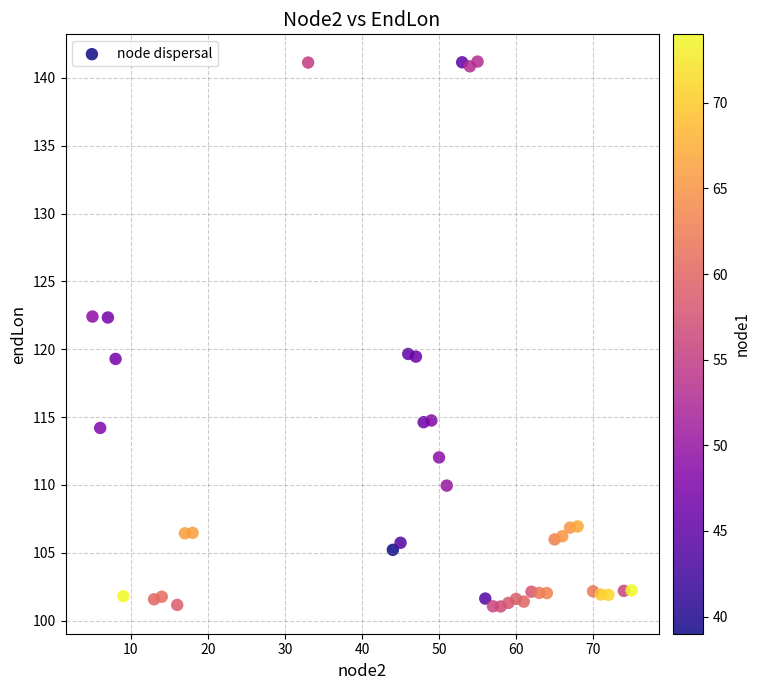

What is the range of X values (max minus min)?

70.0